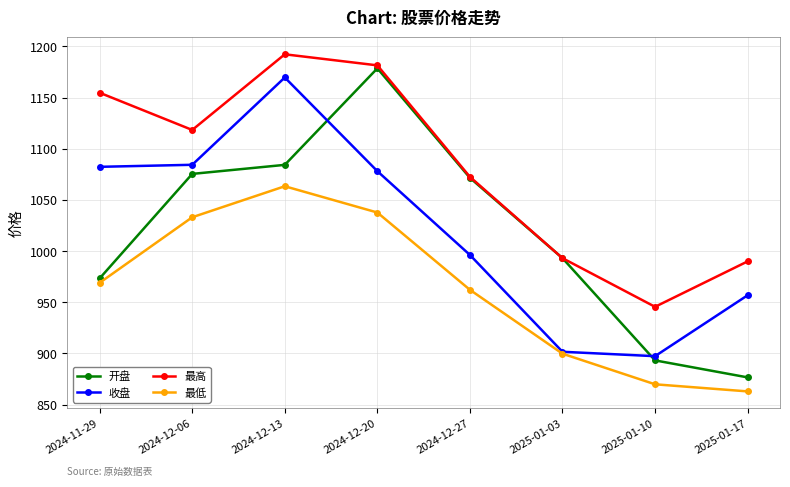

Is the value of 最高 at 2025-01-10 greater than the value of 开盘 at 2024-12-20?

No